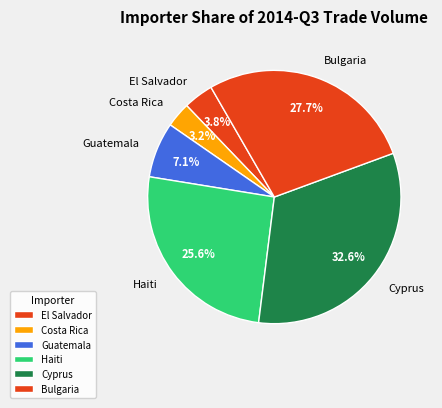

Is it true that Bulgaria is 28% of the pie?

True